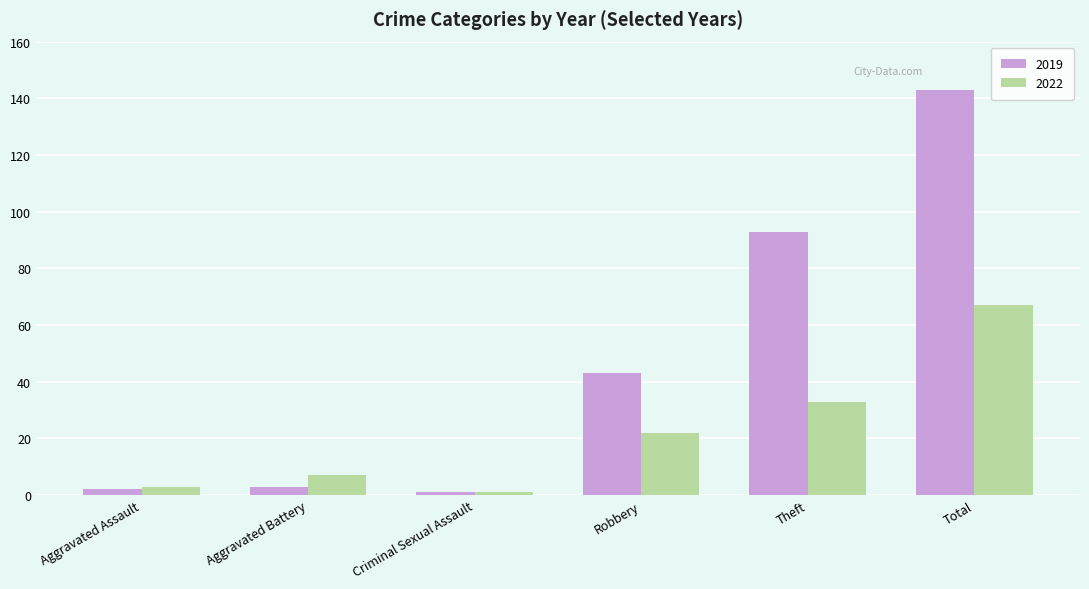

What is the value of the 2022 bar at the 1st from the left?

3